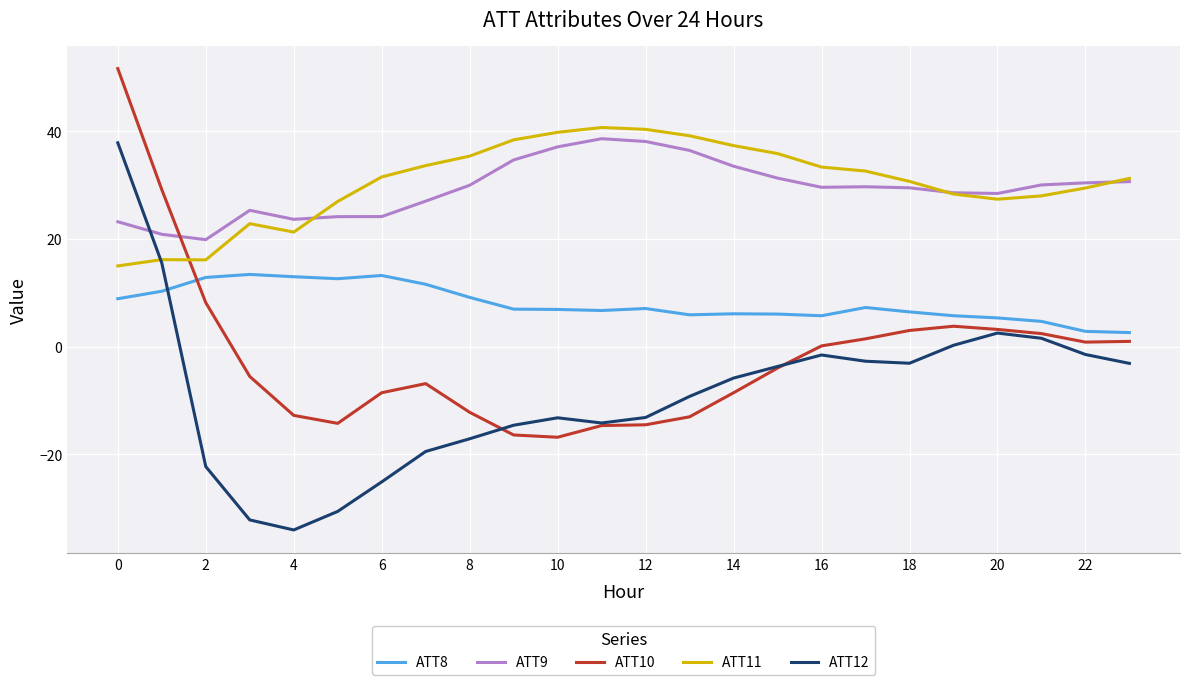

What is the maximum value shown in the chart?

51.7